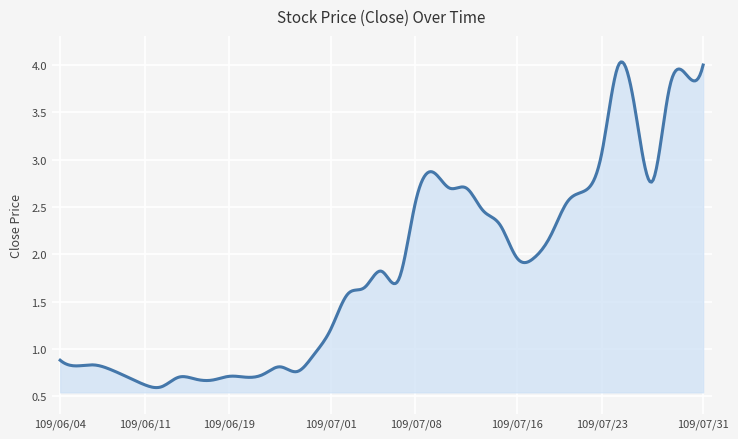

Rank the categories by value from highest to lowest.

109/07/24, 109/07/31, 109/07/30, 109/07/29, 109/07/27, 109/07/23, 109/07/09, 109/07/28, 109/07/10, 109/07/13, 109/07/22, 109/07/21, 109/07/08, 109/07/14, 109/07/15, 109/07/20, 109/07/16, 109/07/17, 109/07/06, 109/07/07, 109/07/03, 109/07/02, 109/07/01, 109/06/30, 109/06/04, 109/06/08, 109/06/05, 109/06/24, 109/06/09, 109/06/29, 109/06/23, 109/06/19, 109/06/10, 109/06/16, 109/06/22, 109/06/17, 109/06/18, 109/06/11, 109/06/15